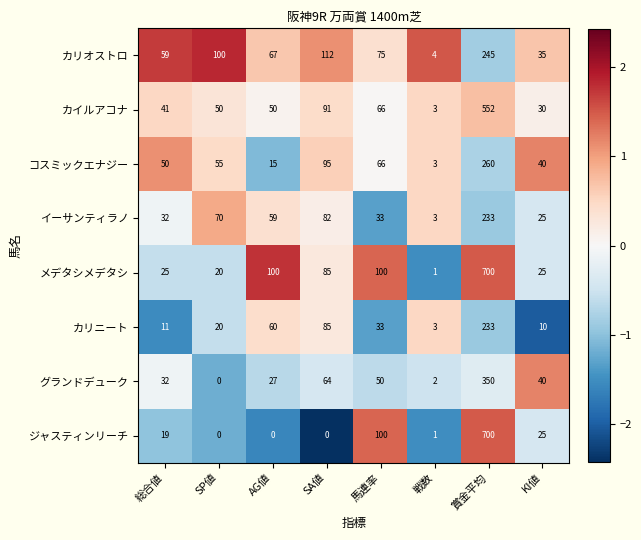

Which category has the highest value across all series?

賞金平均